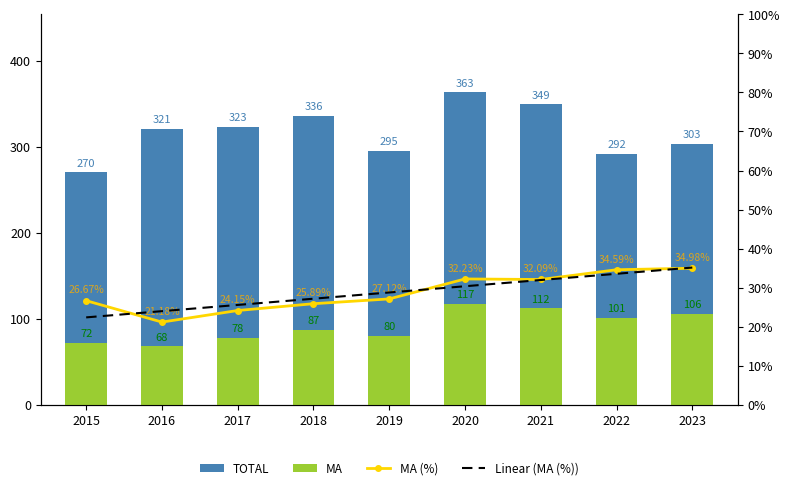

What is the maximum value shown in the chart?

363.0